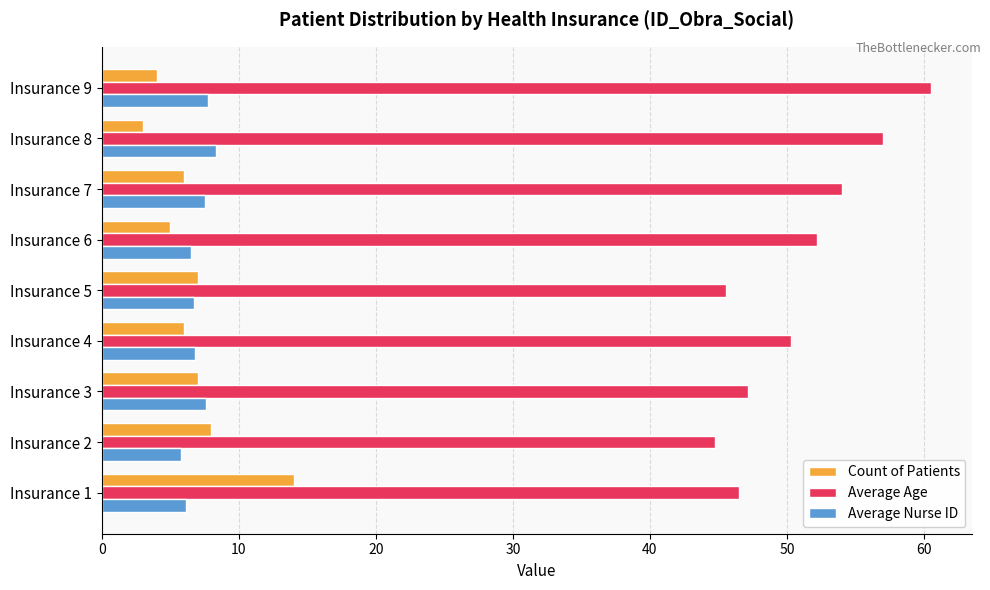

What is the minimum value for Count of Patients?

3.0